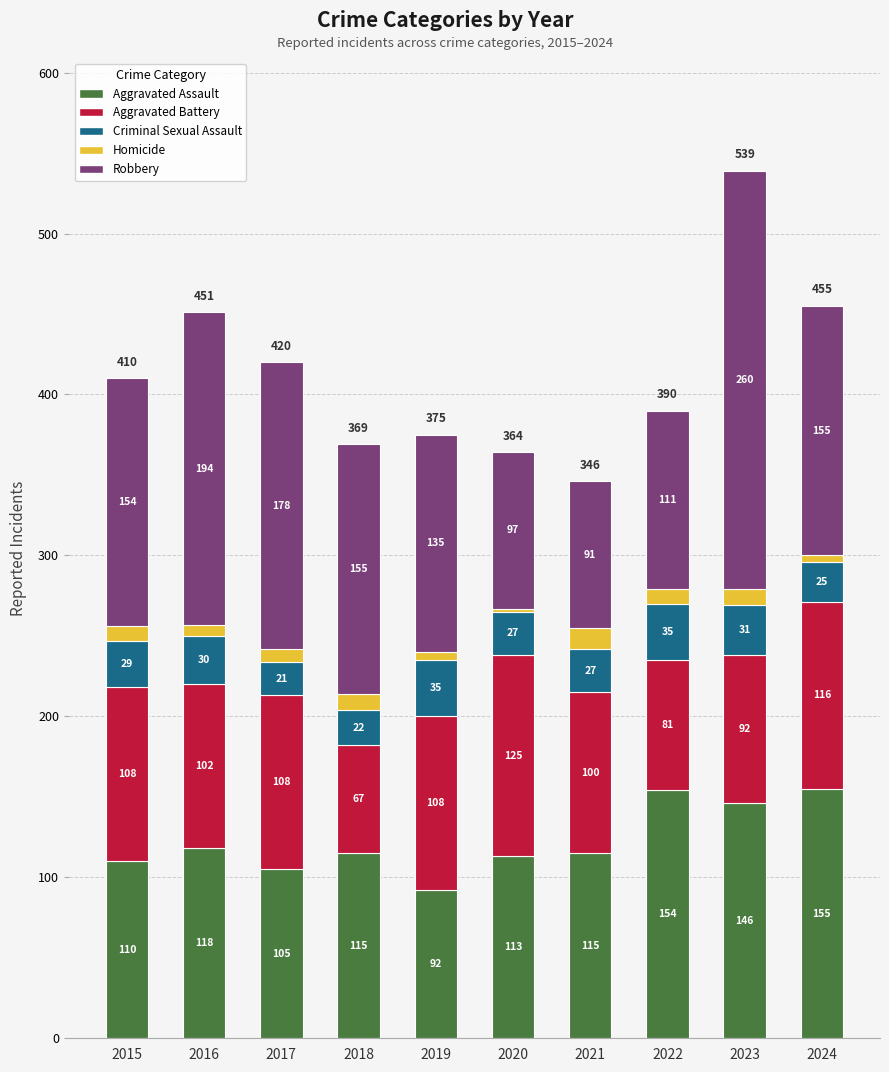

Reading left to right, transcribe the values for Aggravated Assault.

2015=110	2016=118	2017=105	2018=115	2019=92	2020=113	2021=115	2022=154	2023=146	2024=155